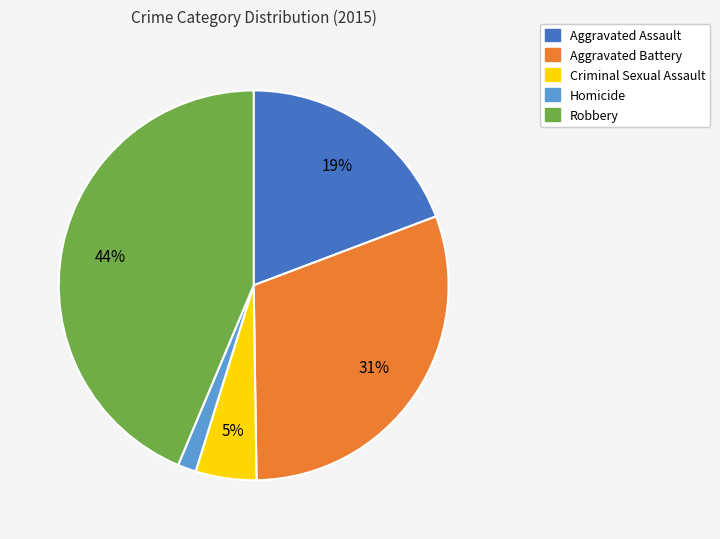

Is there a majority slice in this chart?

No